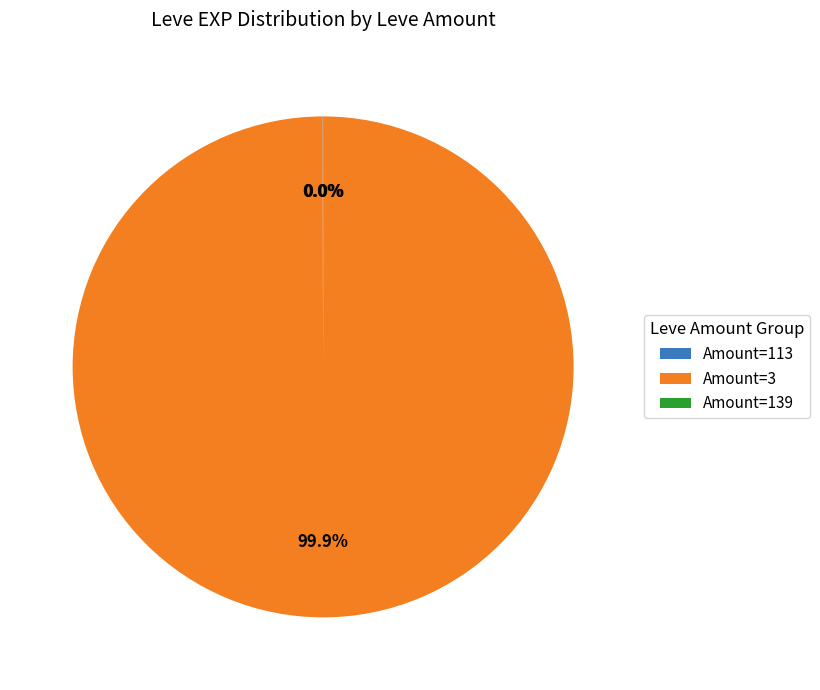

Which category accounts for the majority?

Amount=3